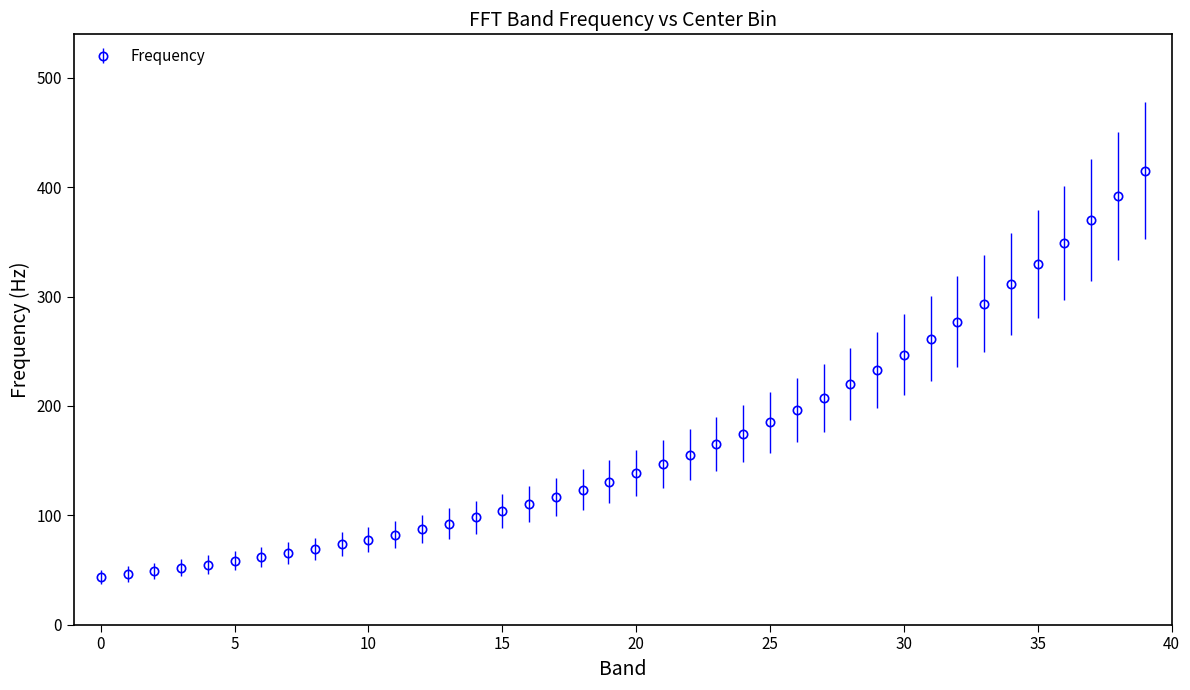

What is the average value?

166.6